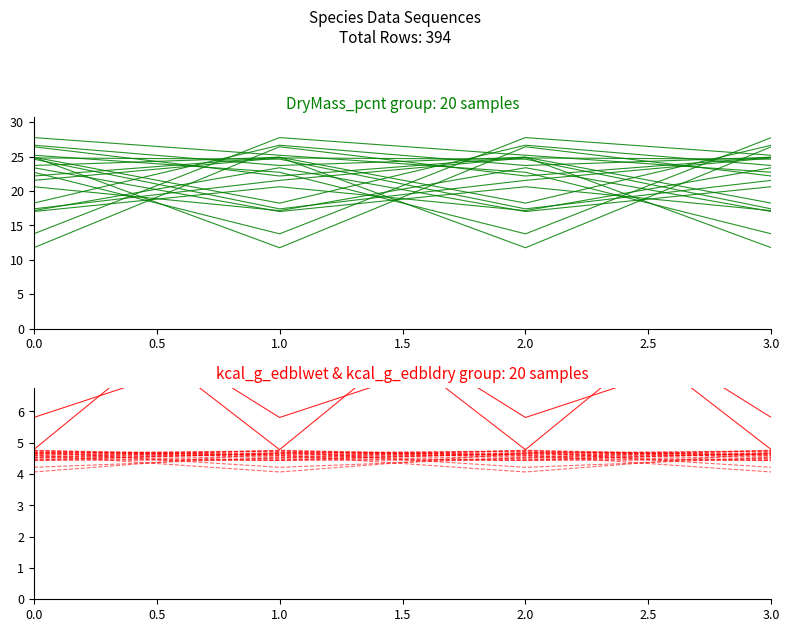

What is the difference between the maximum and minimum values in the kcal_g_edbldry series?

0.2